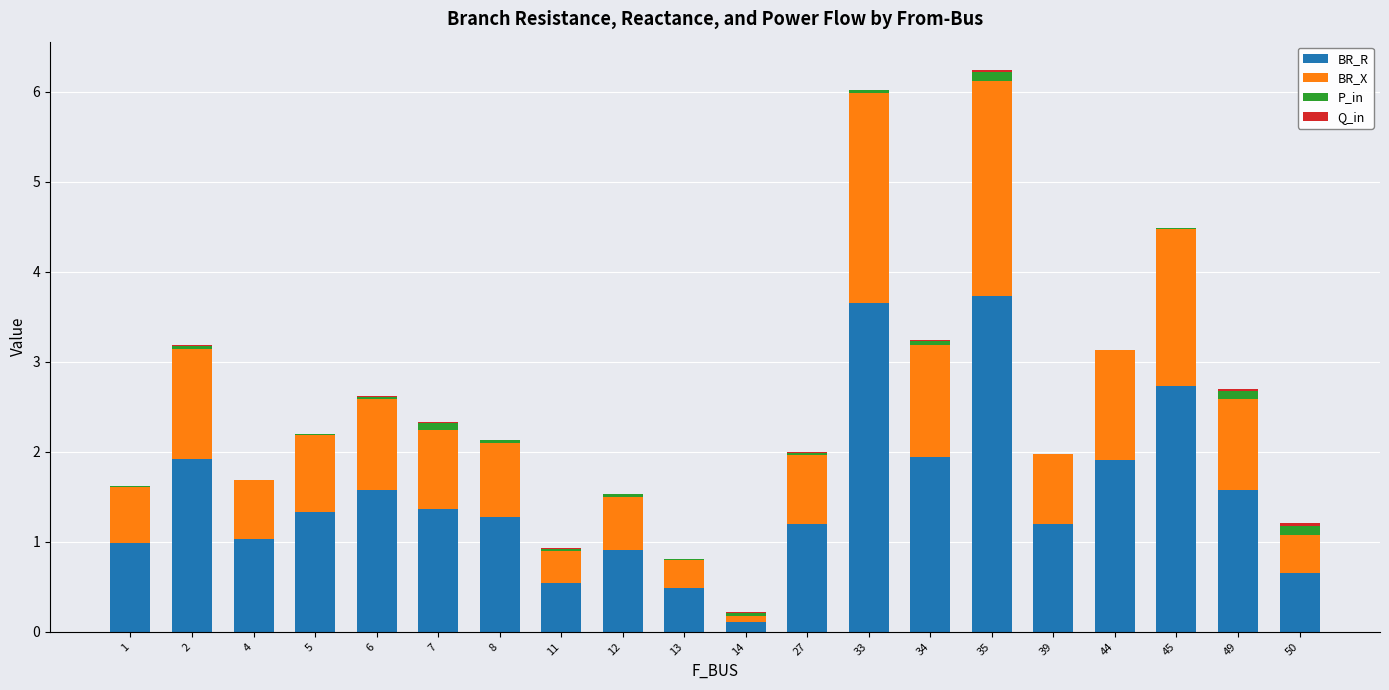

The value of BR_R at 4 is 1.0. True or false?

True